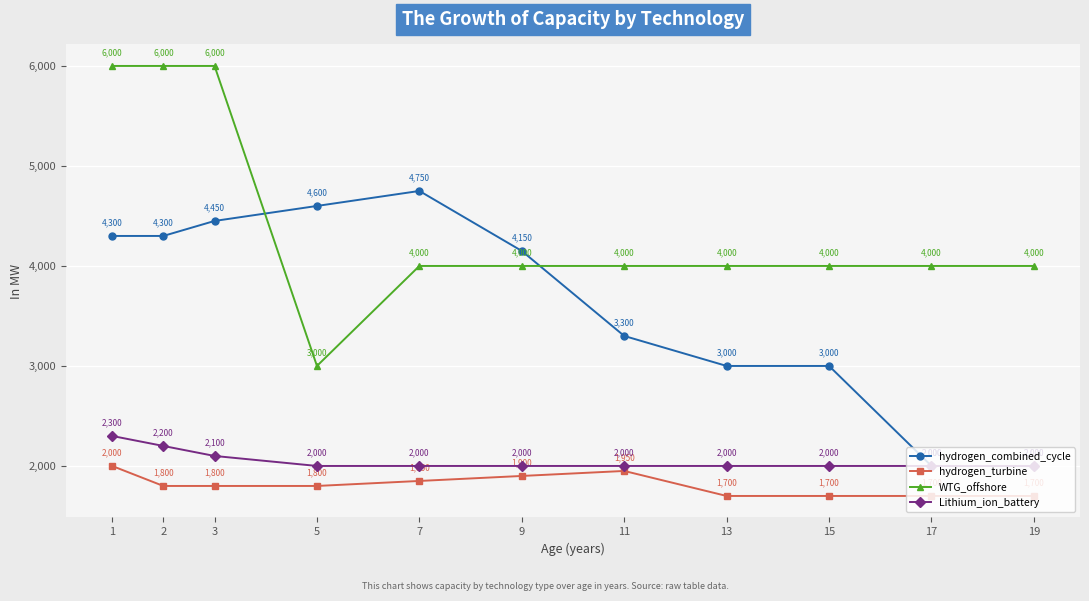

Is this an area chart (filled region under the line)?

No